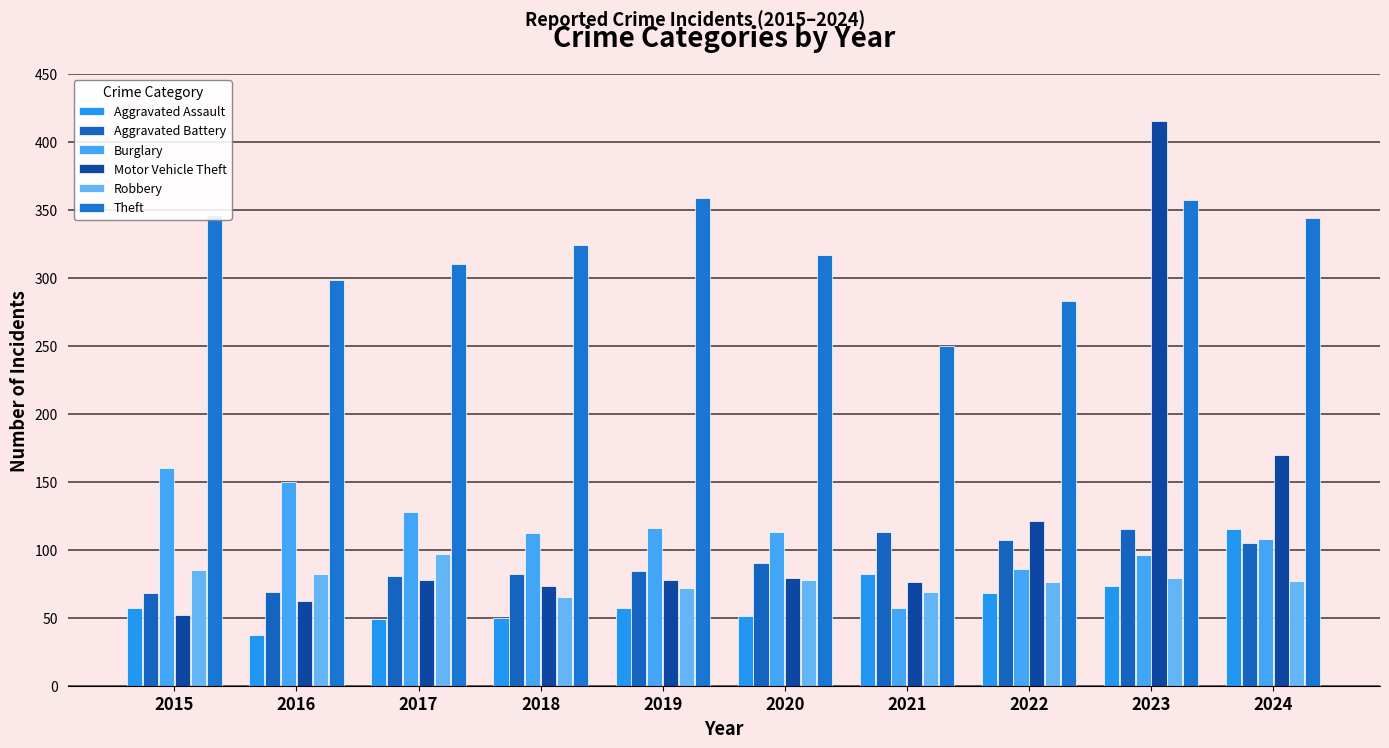

Which has a higher value, 2016 or 2020?

2020